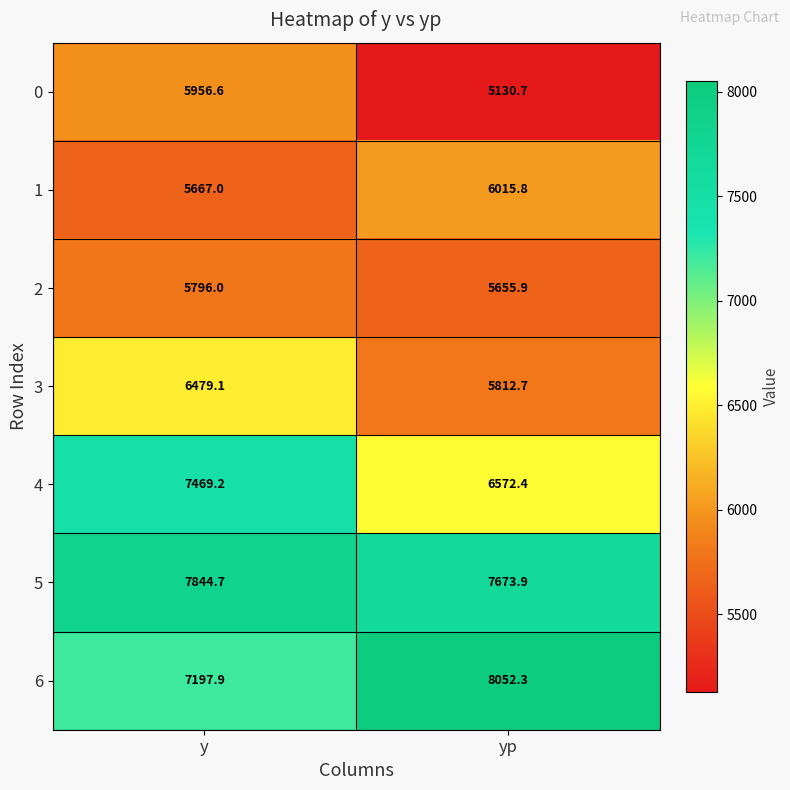

At which label is 0 closest to 5543?

yp